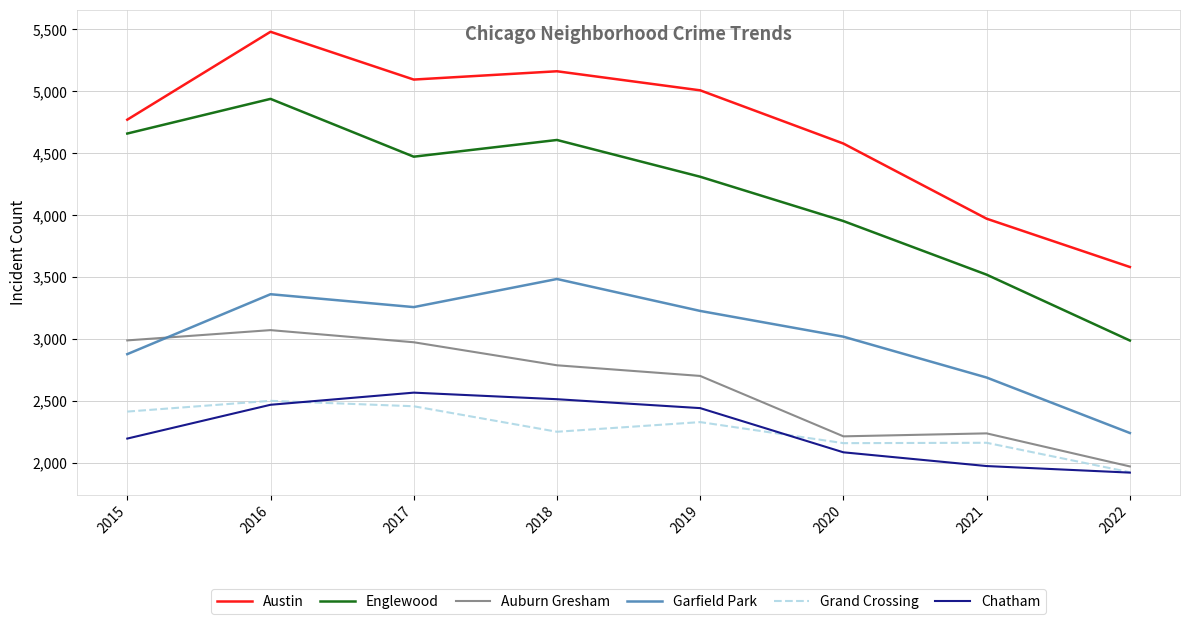

What is the sum of all Austin values?

37647